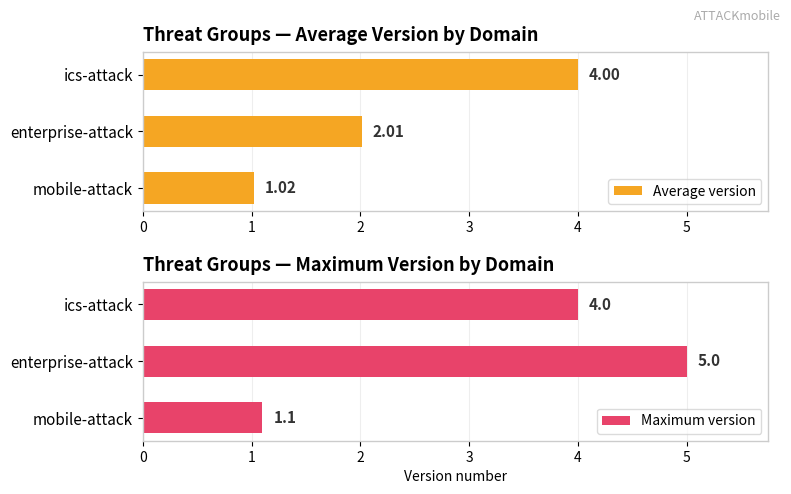

What is the value of the Maximum version bar at the 2nd from the left?

5.0